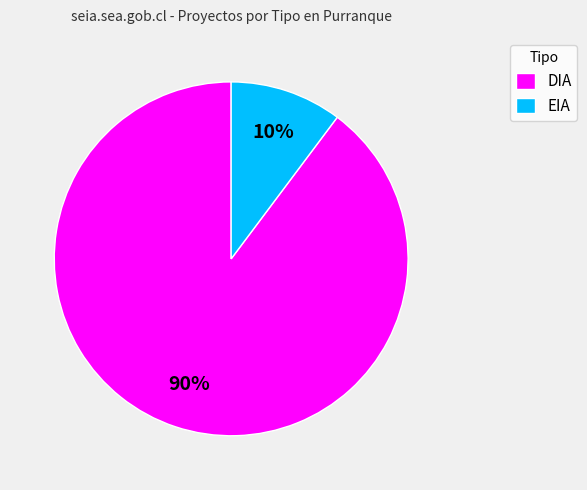

How many slices are in this pie chart?

2